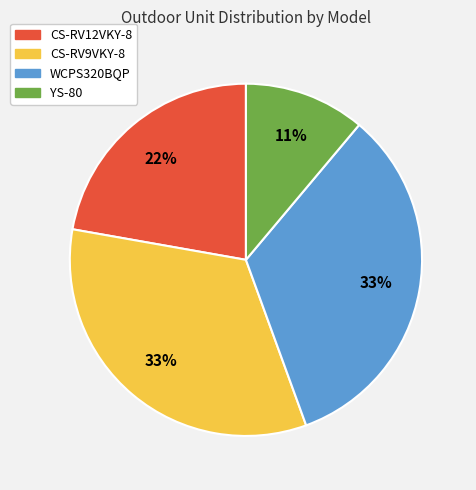

To the nearest percent, what is the combined percentage of CS-RV12VKY-8 and YS-80?

33%